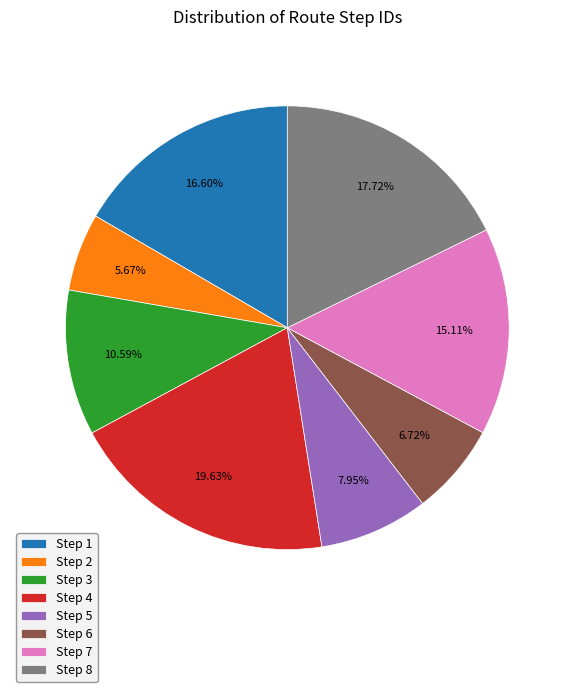

Which slice is the largest?

Step 4